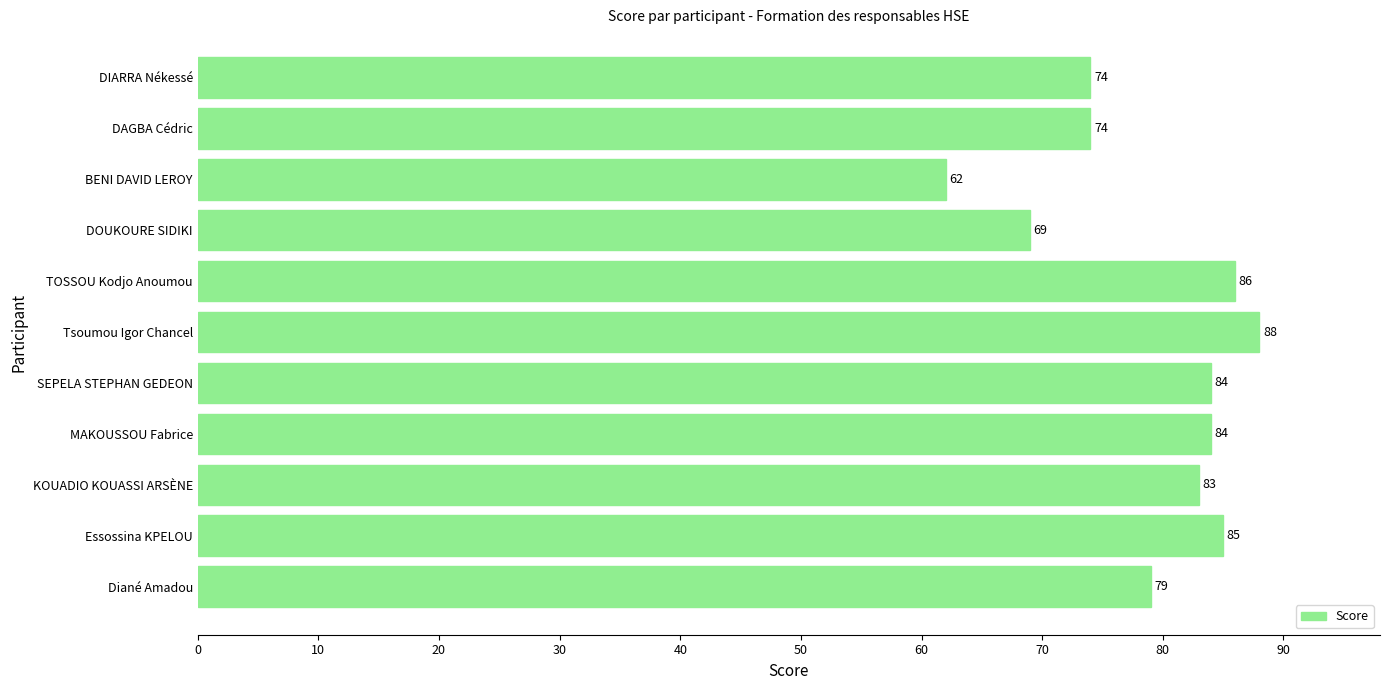

The value at DIARRA Nékessé is 74. True or false?

True